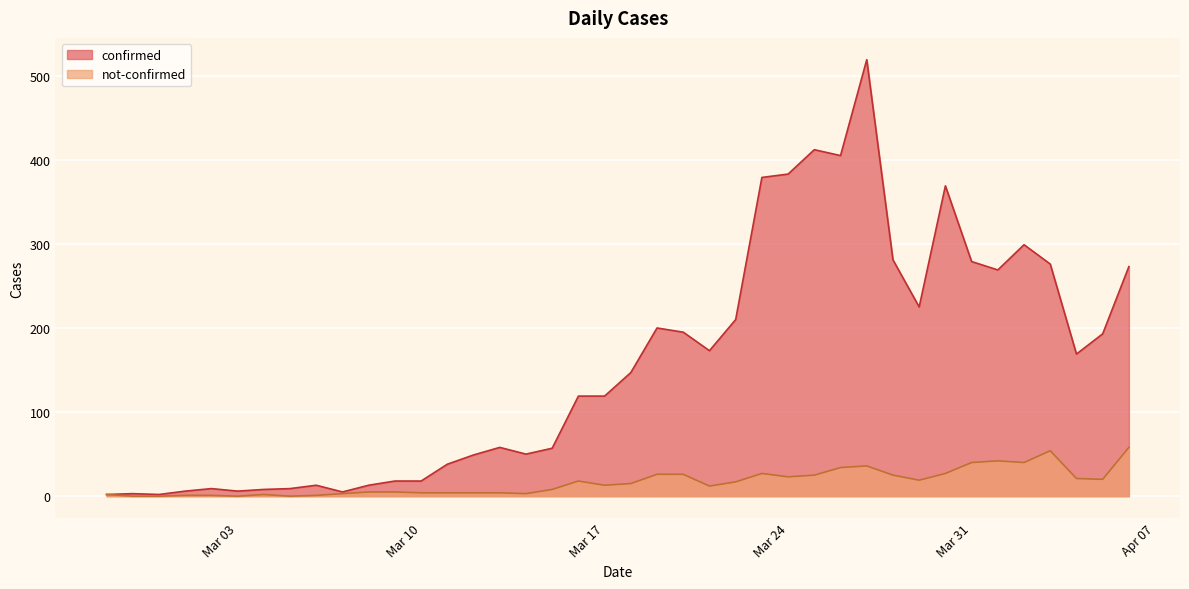

In not-confirmed, how many points are higher than both neighbors (excluding endpoints)?

6